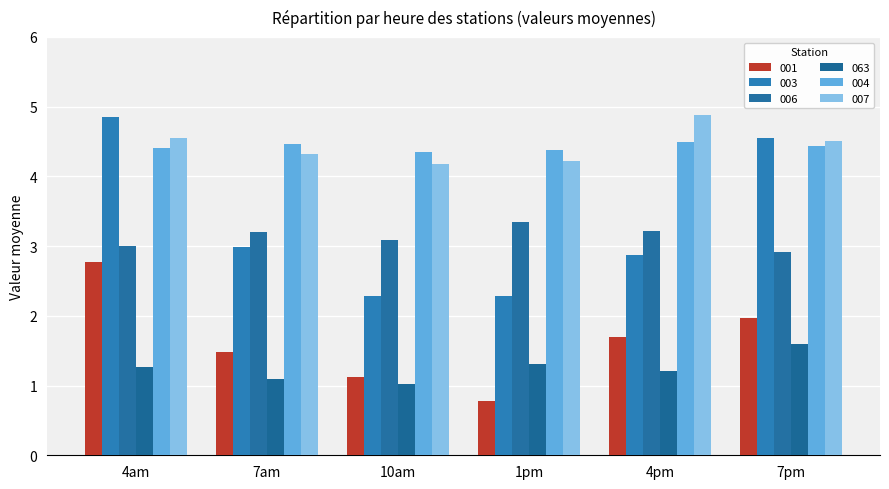

Reading right to left, transcribe all the data shown in this chart.

001: 7pm=2.0	4pm=1.7	1pm=0.8	10am=1.1	7am=1.5	4am=2.8
003: 7pm=4.5	4pm=2.9	1pm=2.3	10am=2.3	7am=3.0	4am=4.9
006: 7pm=2.9	4pm=3.2	1pm=3.3	10am=3.1	7am=3.2	4am=3.0
063: 7pm=1.6	4pm=1.2	1pm=1.3	10am=1.0	7am=1.1	4am=1.3
004: 7pm=4.4	4pm=4.5	1pm=4.4	10am=4.4	7am=4.5	4am=4.4
007: 7pm=4.5	4pm=4.9	1pm=4.2	10am=4.2	7am=4.3	4am=4.6